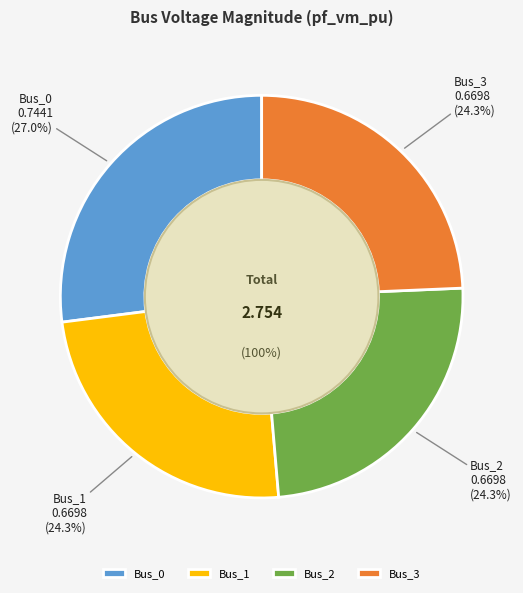

Do Bus_2 and Bus_0 together represent more than half of the pie?

Yes